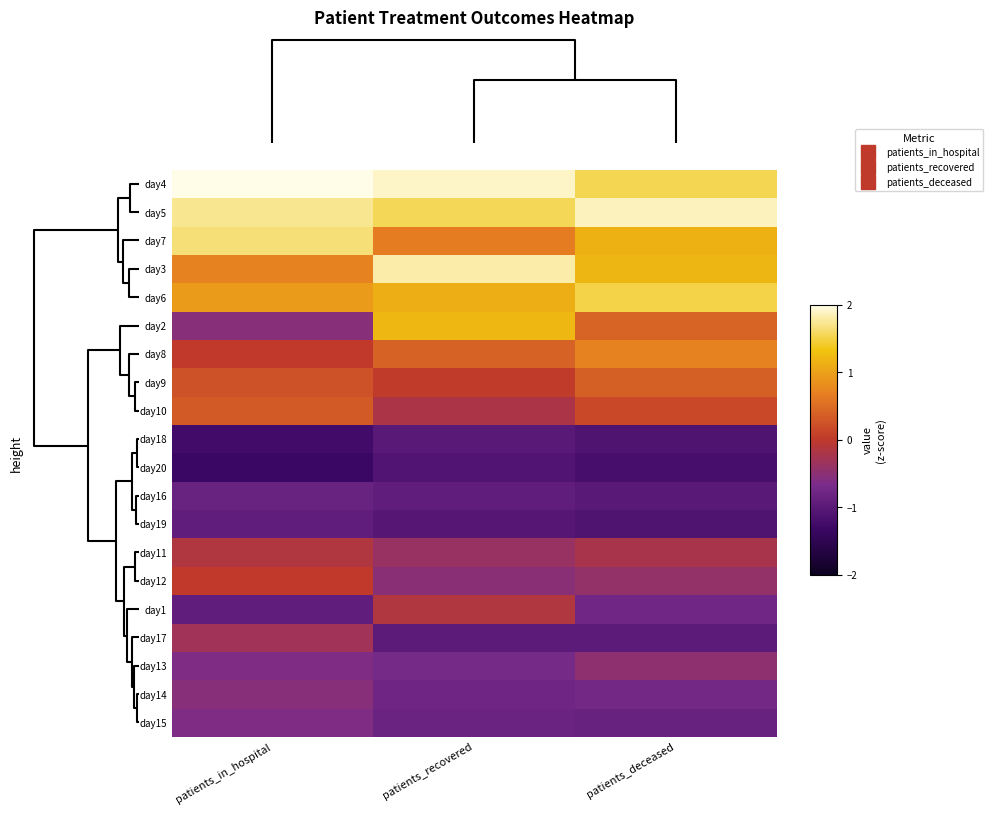

Reading left to right, transcribe all the data shown in this chart.

day4: patients_in_hospital=2.4	patients_recovered=1.9	patients_deceased=1.5
day5: patients_in_hospital=1.7	patients_recovered=1.5	patients_deceased=1.9
day7: patients_in_hospital=1.7	patients_recovered=0.6	patients_deceased=1.1
day3: patients_in_hospital=0.7	patients_recovered=1.8	patients_deceased=1.2
day6: patients_in_hospital=0.9	patients_recovered=1.1	patients_deceased=1.5
day2: patients_in_hospital=-0.5	patients_recovered=1.2	patients_deceased=0.4
day8: patients_in_hospital=0.0	patients_recovered=0.4	patients_deceased=0.7
day9: patients_in_hospital=0.2	patients_recovered=0.0	patients_deceased=0.4
day10: patients_in_hospital=0.3	patients_recovered=-0.2	patients_deceased=0.2
day18: patients_in_hospital=-1.2	patients_recovered=-1.0	patients_deceased=-1.1
day20: patients_in_hospital=-1.3	patients_recovered=-1.1	patients_deceased=-1.2
day16: patients_in_hospital=-0.8	patients_recovered=-0.9	patients_deceased=-1.0
day19: patients_in_hospital=-0.9	patients_recovered=-1.0	patients_deceased=-1.1
day11: patients_in_hospital=-0.1	patients_recovered=-0.4	patients_deceased=-0.2
day12: patients_in_hospital=0.0	patients_recovered=-0.5	patients_deceased=-0.4
day1: patients_in_hospital=-0.9	patients_recovered=-0.1	patients_deceased=-0.8
day17: patients_in_hospital=-0.3	patients_recovered=-1.0	patients_deceased=-1.0
day13: patients_in_hospital=-0.6	patients_recovered=-0.7	patients_deceased=-0.5
day14: patients_in_hospital=-0.5	patients_recovered=-0.8	patients_deceased=-0.7
day15: patients_in_hospital=-0.6	patients_recovered=-0.8	patients_deceased=-0.9